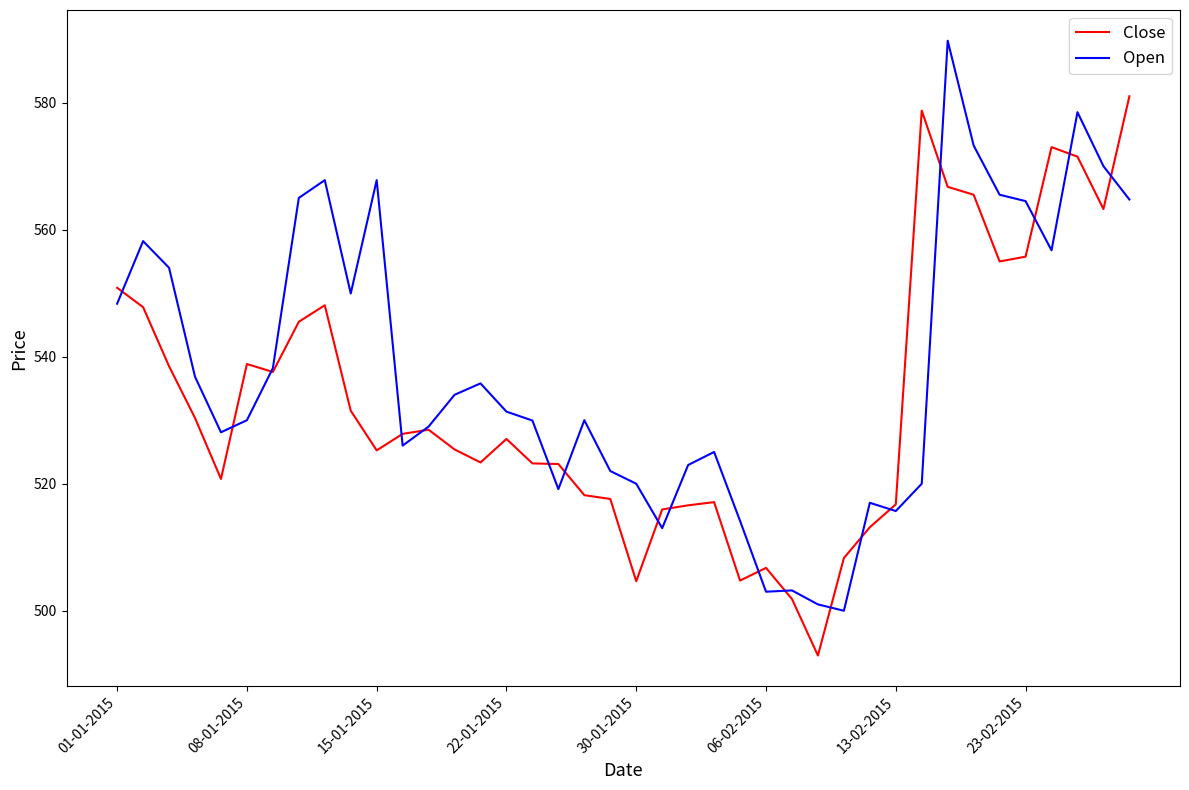

Rank the series by their average value, from lowest to highest.

Close, Open